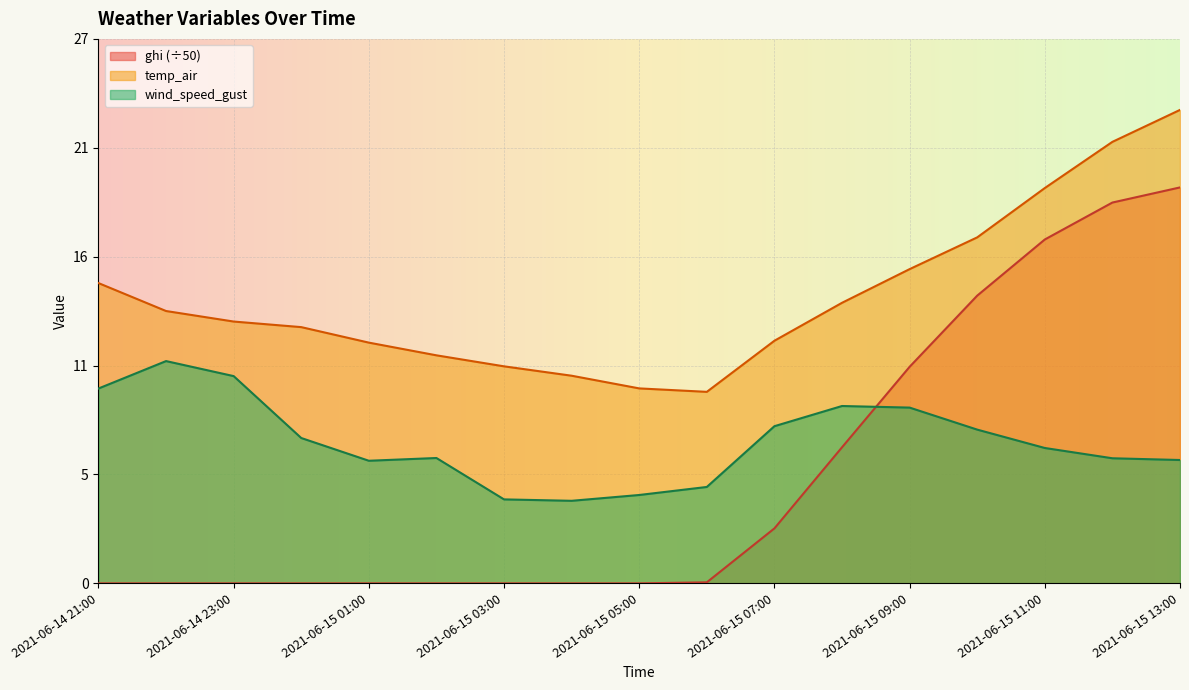

How many times do wind_speed_gust and ghi cross each other?

1